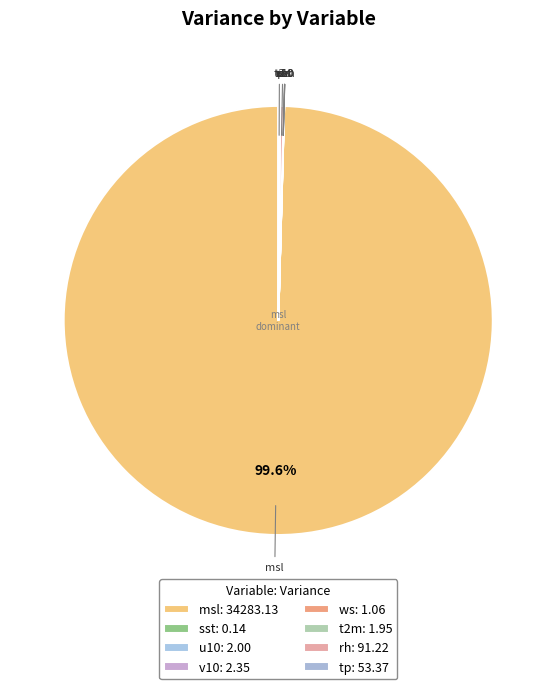

To the nearest percent, what is the average slice percentage?

12%